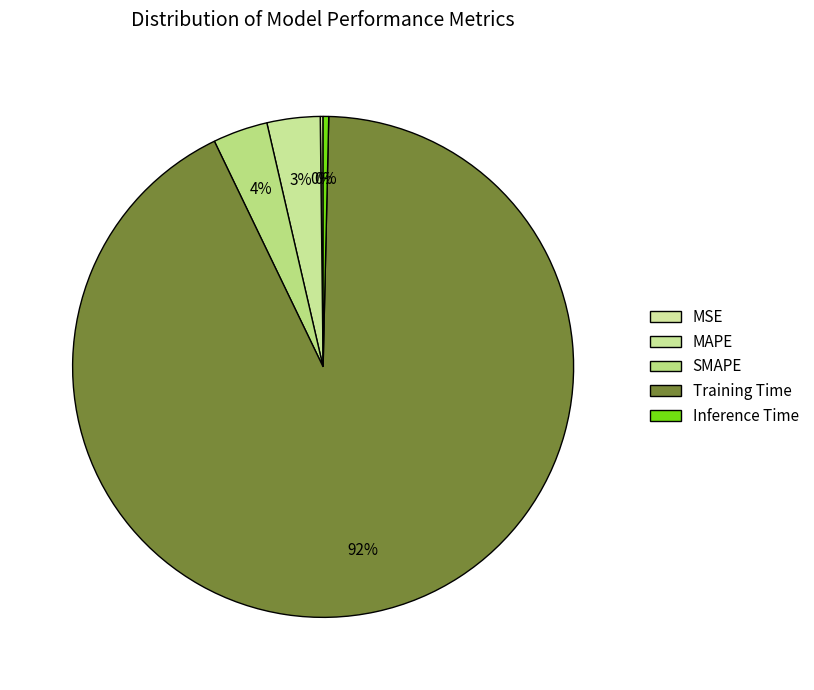

What is the largest slice in the pie chart?

Training Time